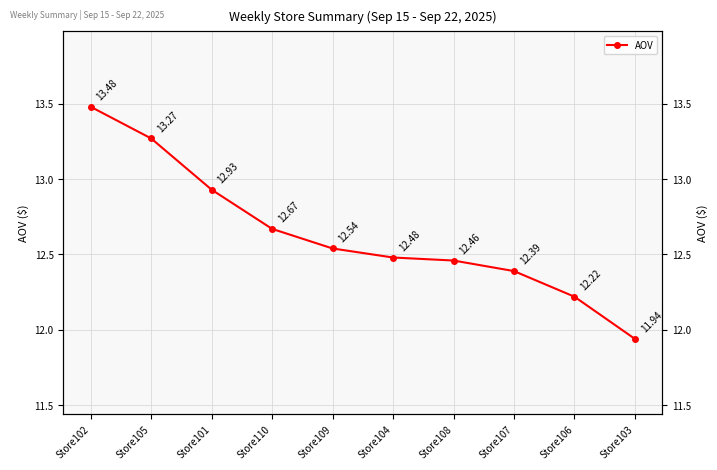

What is the label of the 1st point from the left?

Store102